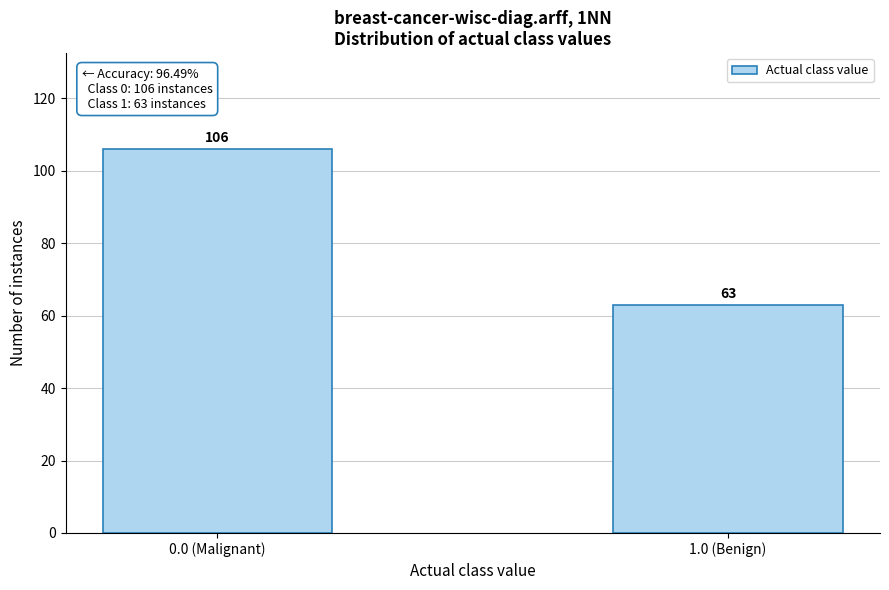

Reading left to right, list all the values displayed in this chart.

0.0 (Malignant)=106	1.0 (Benign)=63